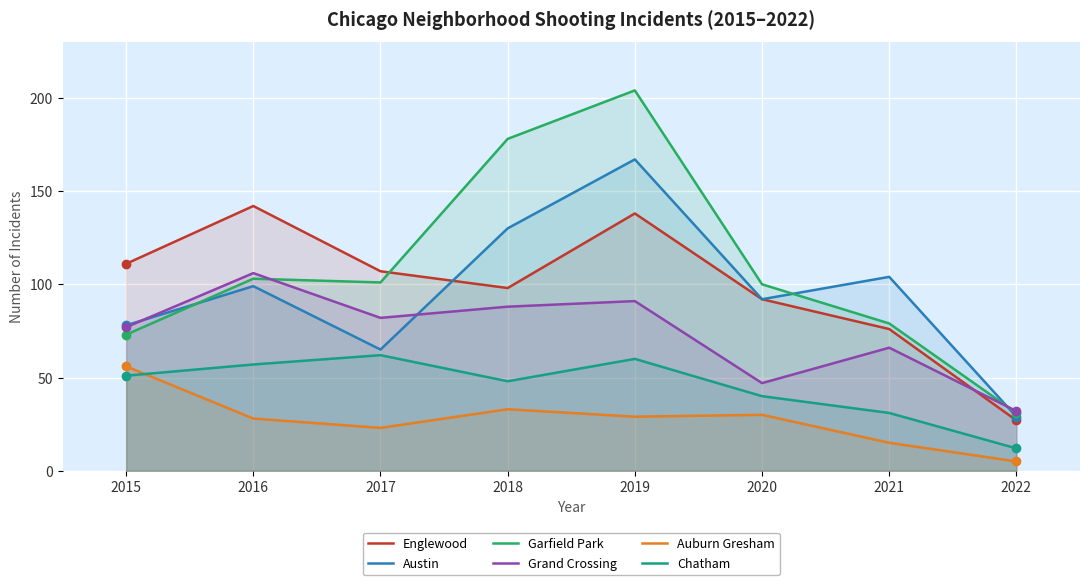

Which series changed the most between 2019 and 2022?

Garfield Park